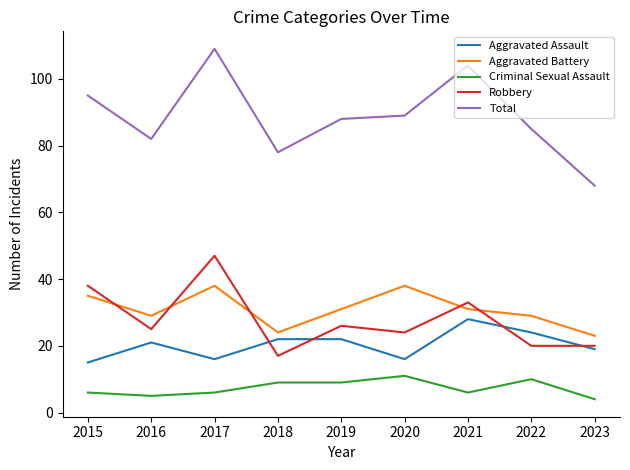

How many lines are shown in the chart?

5